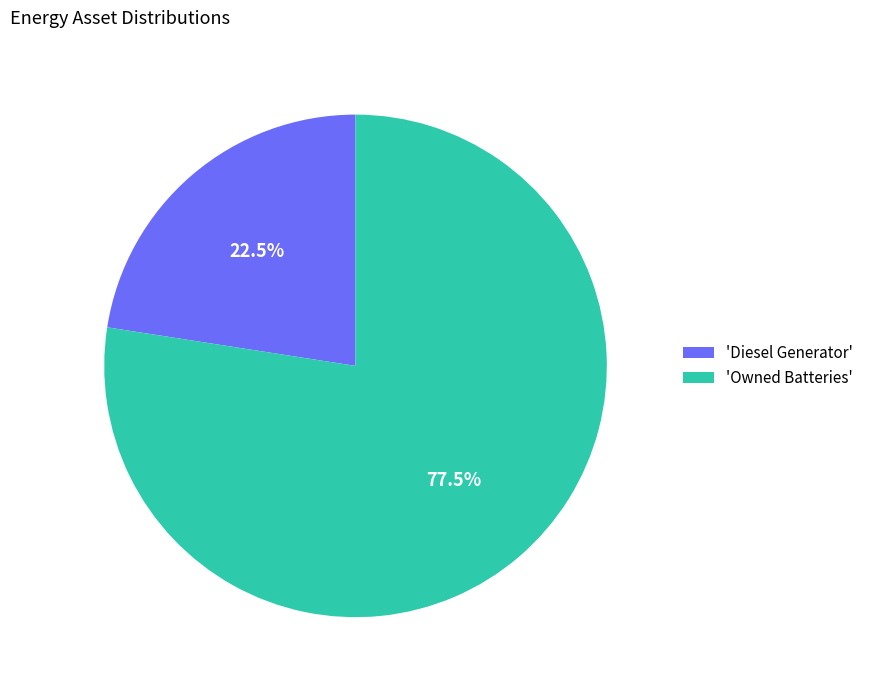

Rank the categories by value from highest to lowest.

'Owned Batteries', 'Diesel Generator'